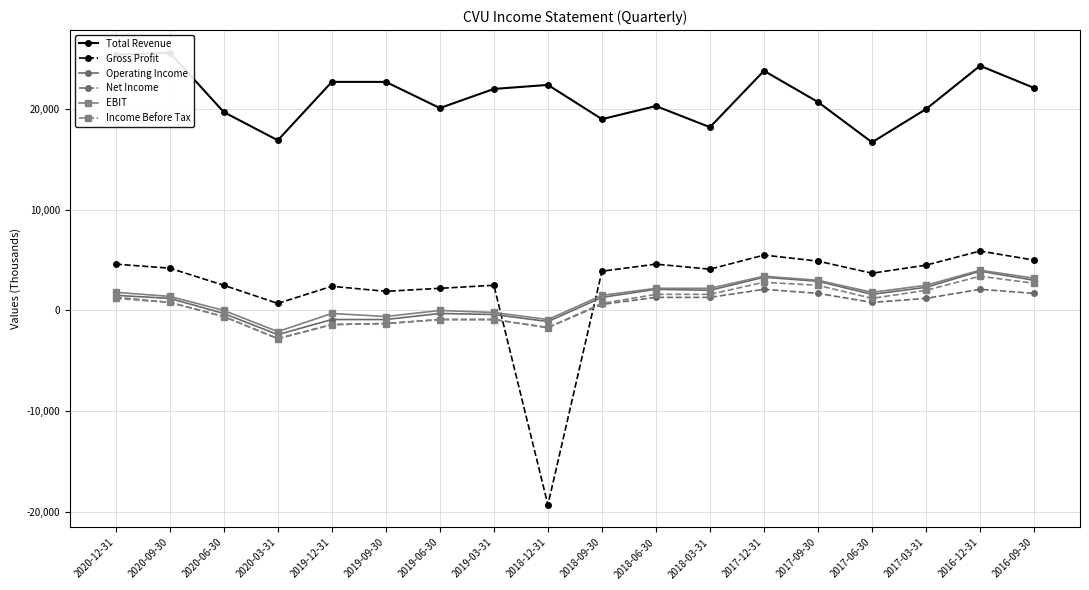

Which series changed the most between 2020-12-31 and 2018-06-30?

Total Revenue